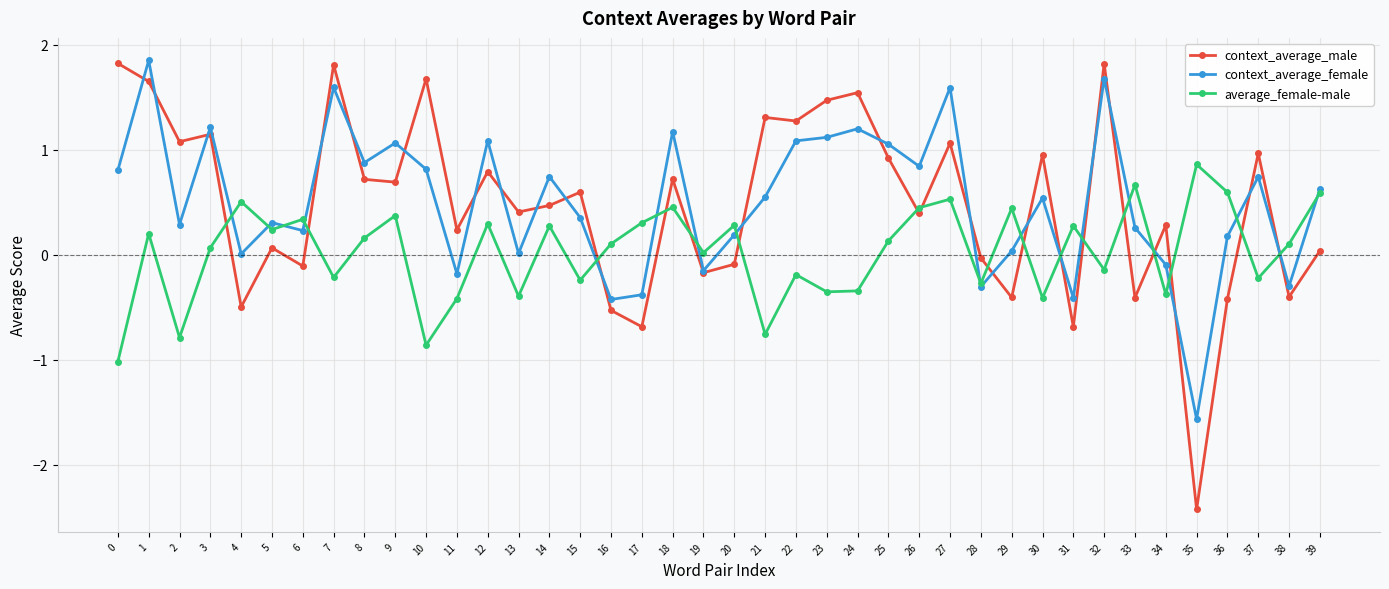

At which category does context_average_female reach its first local peak?

1